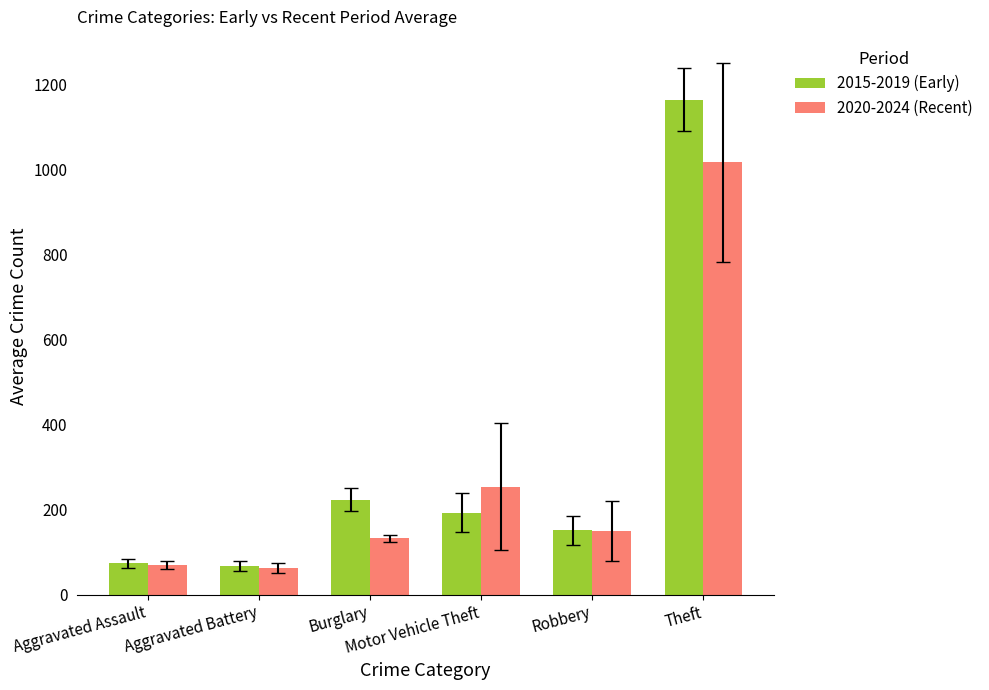

What is the total value across all series at Aggravated Assault?

143.8